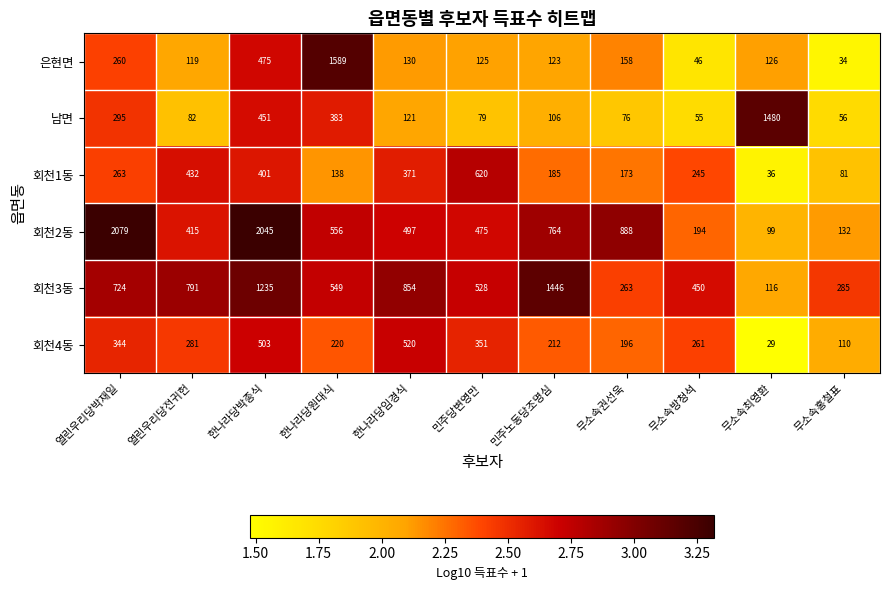

How many values in the 회천4동 series are below 261?

5